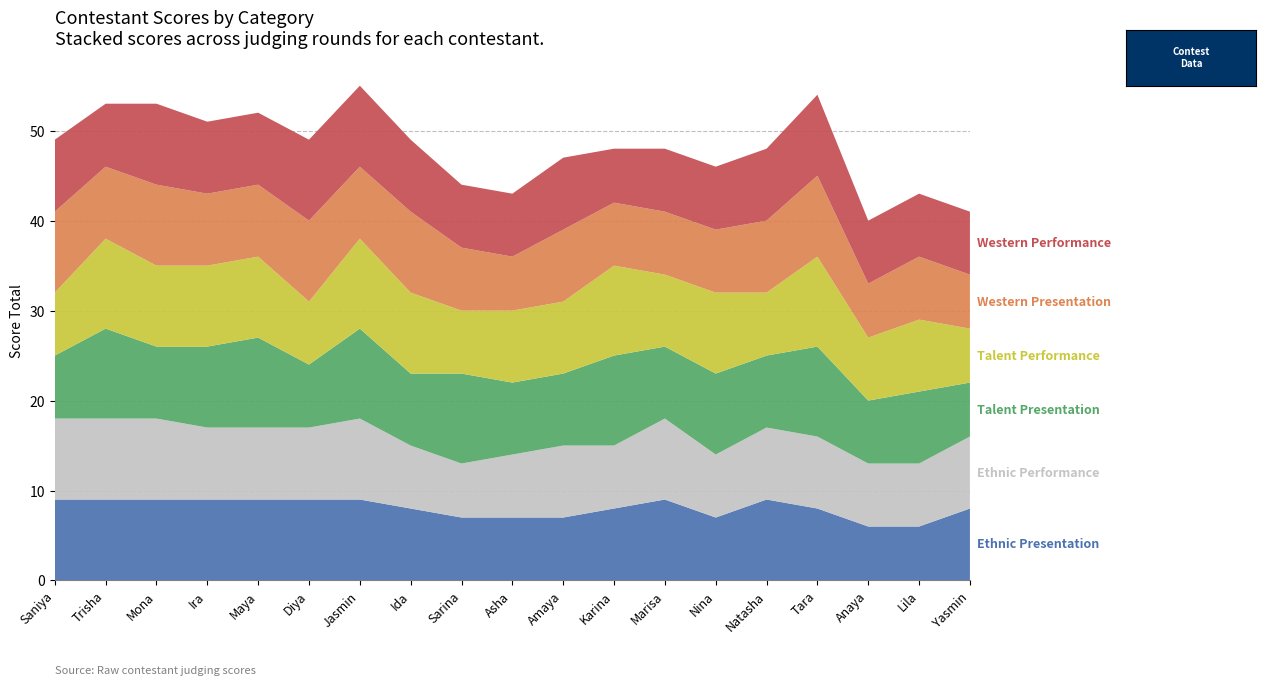

Reading left to right, extract all data points from this chart.

Ethnic Presentation: Saniya=9	Trisha=9	Mona=9	Ira=9	Maya=9	Diya=9	Jasmin=9	Ida=8	Sarina=7	Asha=7	Amaya=7	Karina=8	Marisa=9	Nina=7	Natasha=9	Tara=8	Anaya=6	Lila=6	Yasmin=8
Ethnic Performance: Saniya=9	Trisha=9	Mona=9	Ira=8	Maya=8	Diya=8	Jasmin=9	Ida=7	Sarina=6	Asha=7	Amaya=8	Karina=7	Marisa=9	Nina=7	Natasha=8	Tara=8	Anaya=7	Lila=7	Yasmin=8
Talent Presentation: Saniya=7	Trisha=10	Mona=8	Ira=9	Maya=10	Diya=7	Jasmin=10	Ida=8	Sarina=10	Asha=8	Amaya=8	Karina=10	Marisa=8	Nina=9	Natasha=8	Tara=10	Anaya=7	Lila=8	Yasmin=6
Talent Performance: Saniya=7	Trisha=10	Mona=9	Ira=9	Maya=9	Diya=7	Jasmin=10	Ida=9	Sarina=7	Asha=8	Amaya=8	Karina=10	Marisa=8	Nina=9	Natasha=7	Tara=10	Anaya=7	Lila=8	Yasmin=6
Western Presentation: Saniya=9	Trisha=8	Mona=9	Ira=8	Maya=8	Diya=9	Jasmin=8	Ida=9	Sarina=7	Asha=6	Amaya=8	Karina=7	Marisa=7	Nina=7	Natasha=8	Tara=9	Anaya=6	Lila=7	Yasmin=6
Western Performance: Saniya=8	Trisha=7	Mona=9	Ira=8	Maya=8	Diya=9	Jasmin=9	Ida=8	Sarina=7	Asha=7	Amaya=8	Karina=6	Marisa=7	Nina=7	Natasha=8	Tara=9	Anaya=7	Lila=7	Yasmin=7